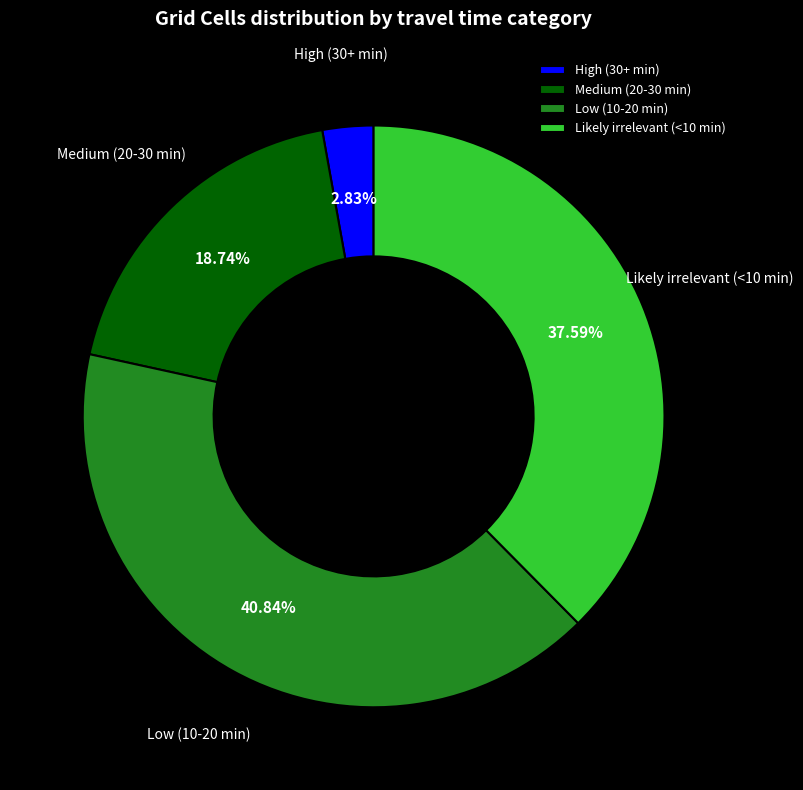

How many segments does this pie chart have?

4